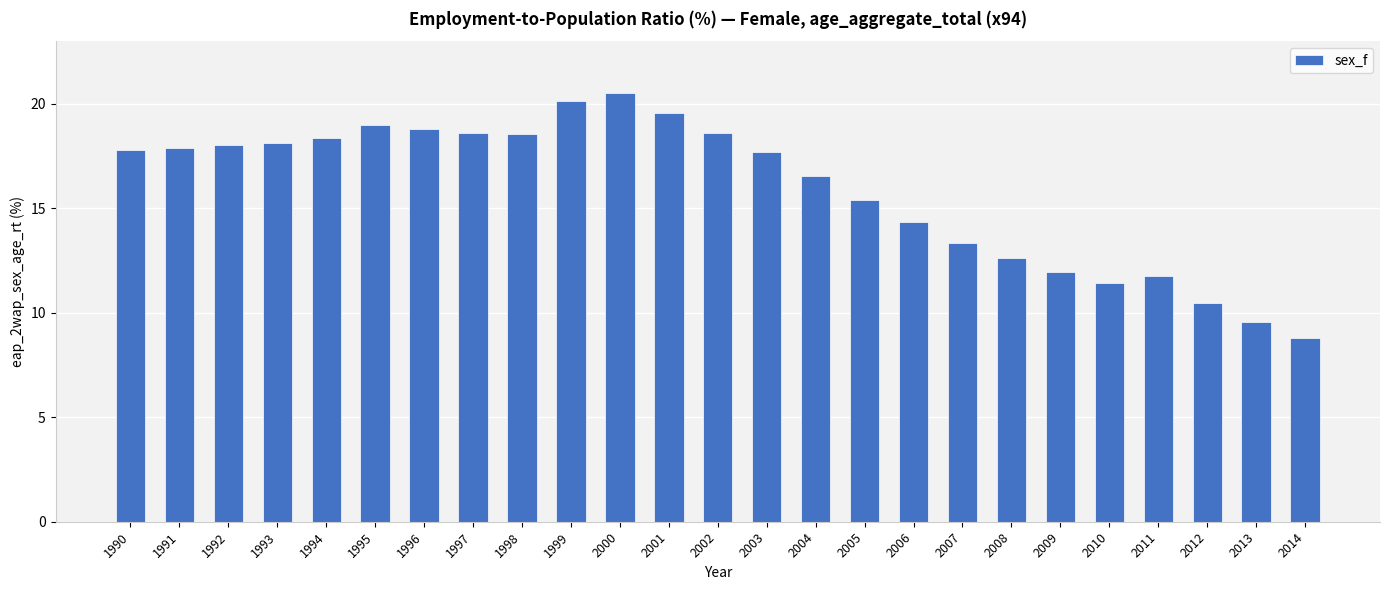

What is the approximate value at 2003?

17.7